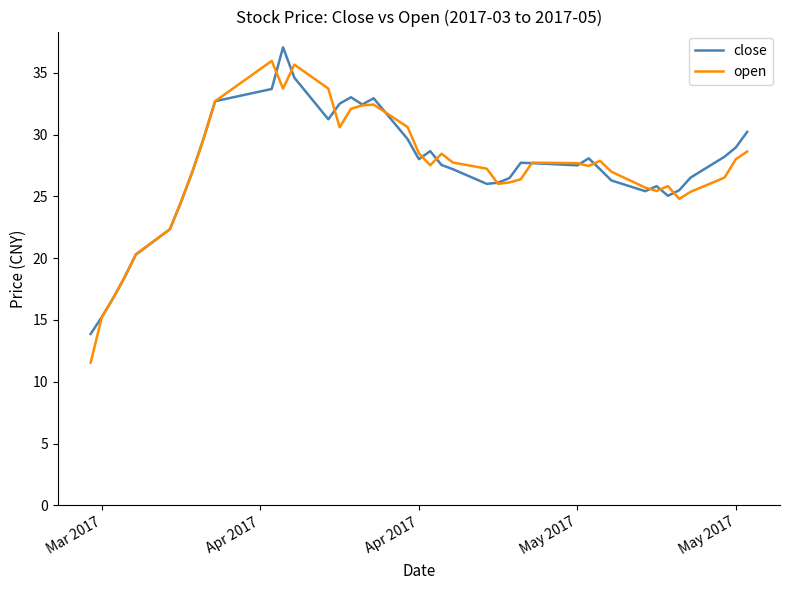

True or false: open has more than 0 points higher than both neighbors.

True